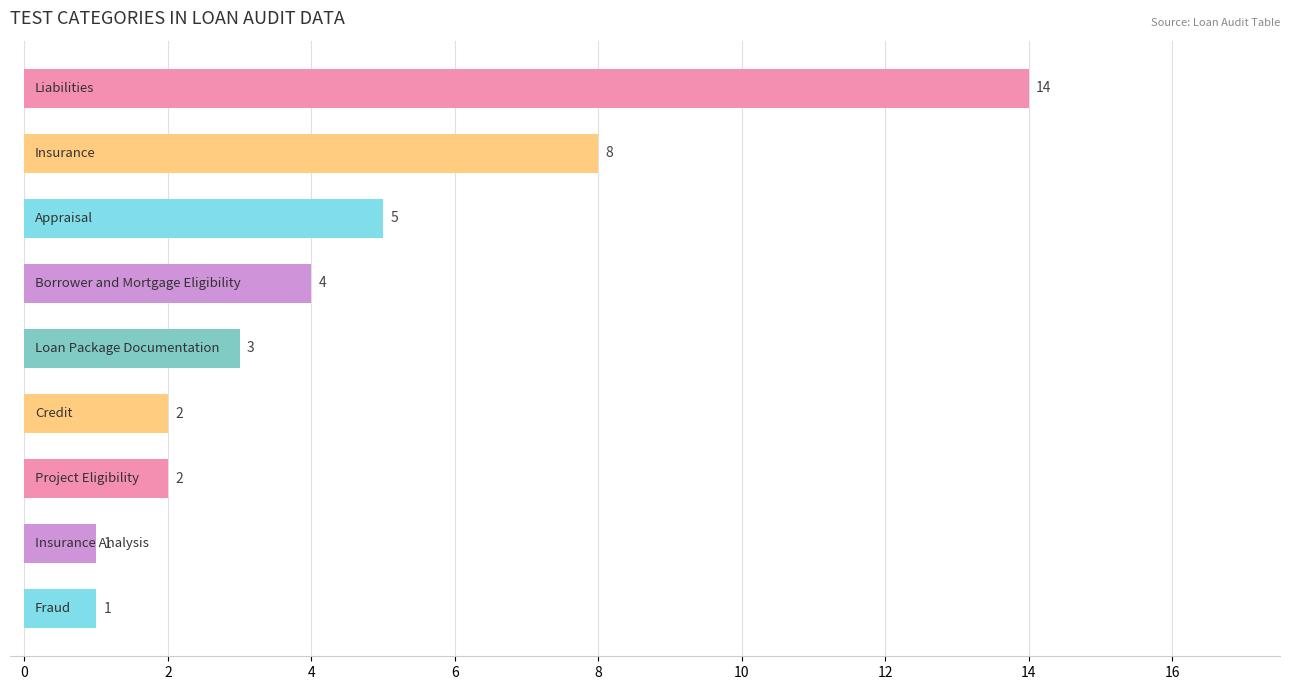

Reading bottom to top, extract all data points from this chart.

1	1	2	2	3	4	5	8	14